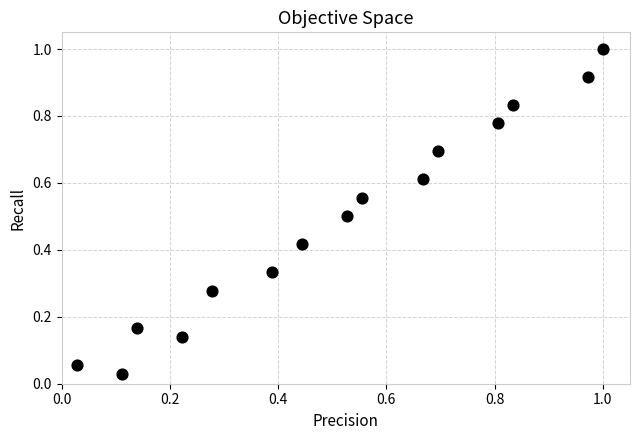

What is the range of Y values (max minus min)?

1.0